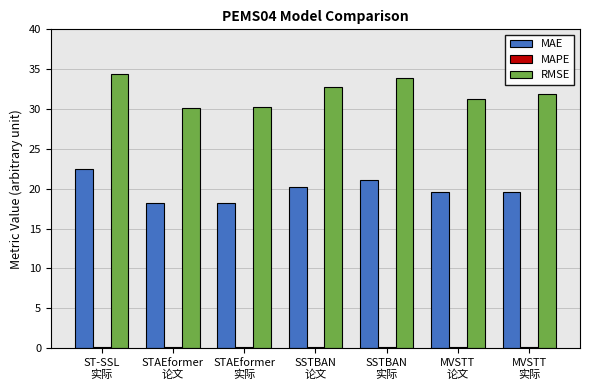

What is the sum of all MAE values?

139.3